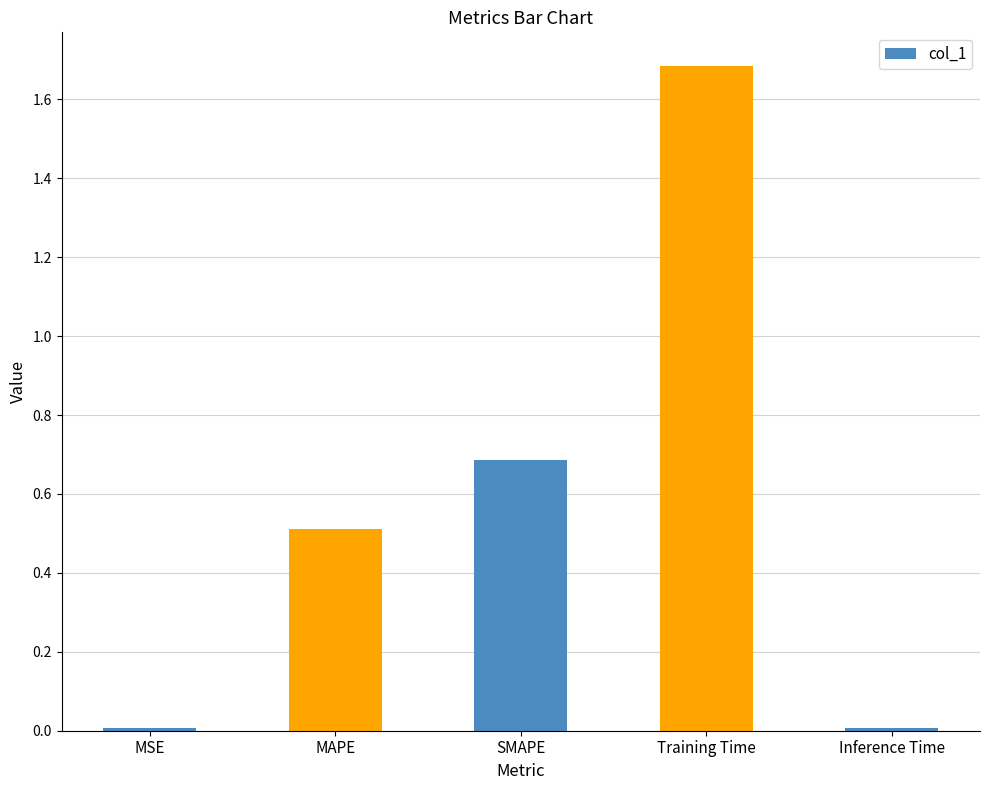

What is the greatest value displayed?

1.7